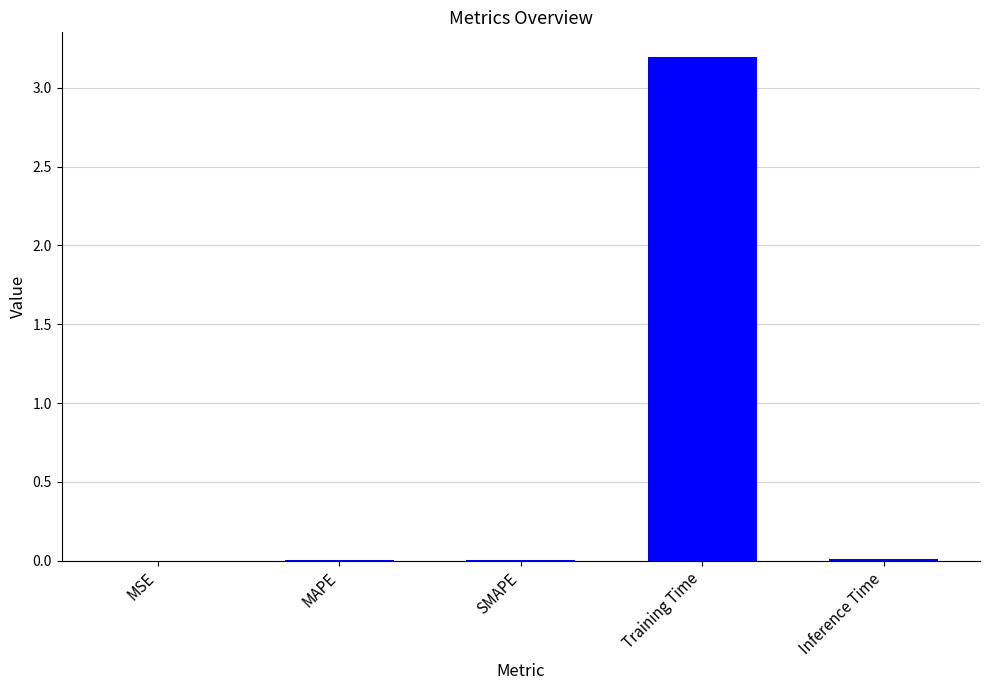

What is the greatest value displayed?

3.2